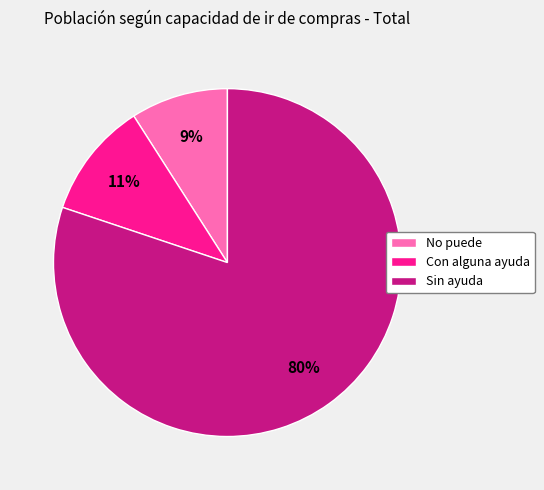

To the nearest percent, what is the combined percentage of Sin ayuda and No puede?

89%